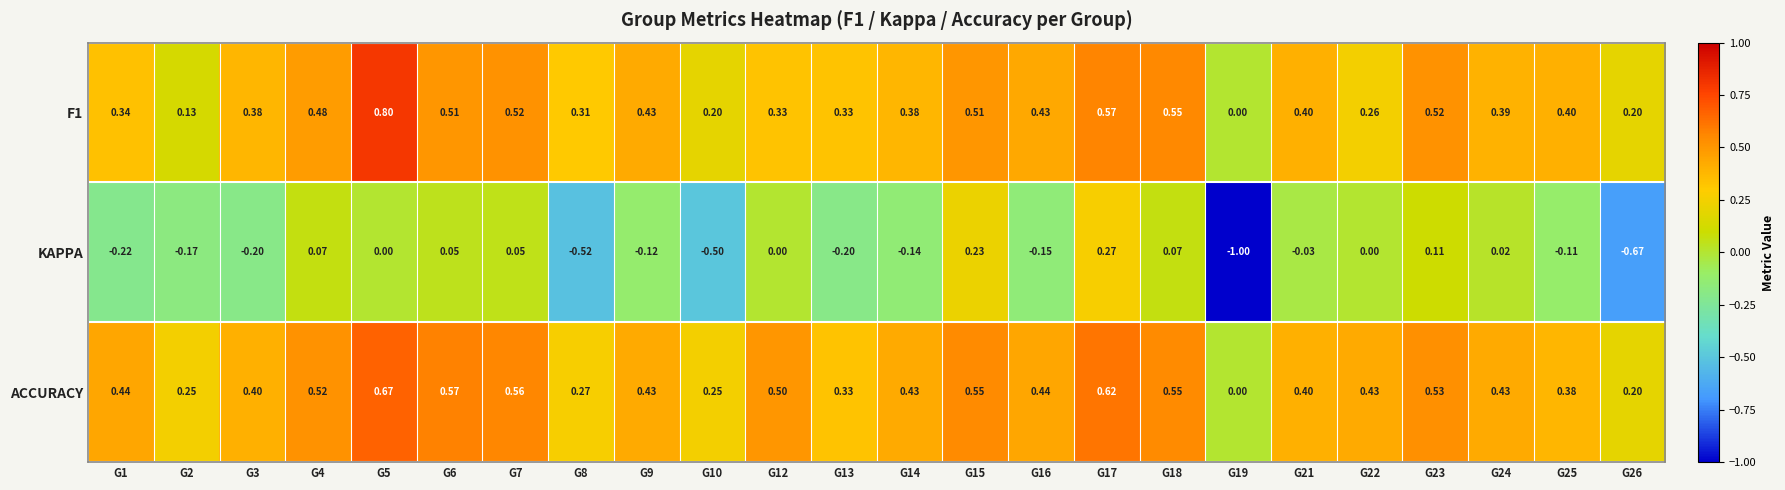

Which series has the largest total across all categories?

ACCURACY